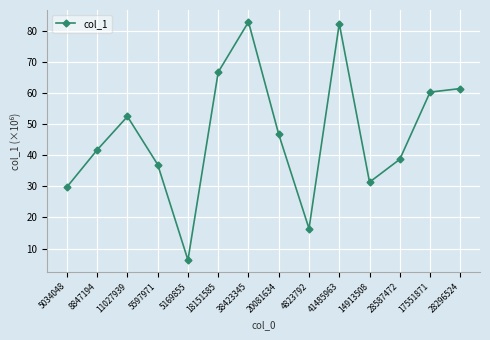

The chart shows a value of 82.8 at 38423345. True or false?

True